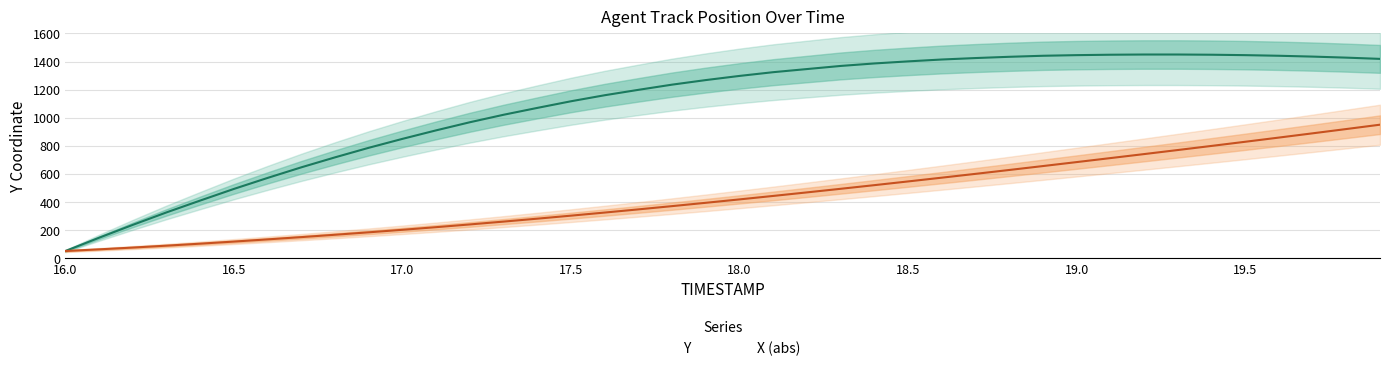

Is this an area chart (filled region under the line)?

No